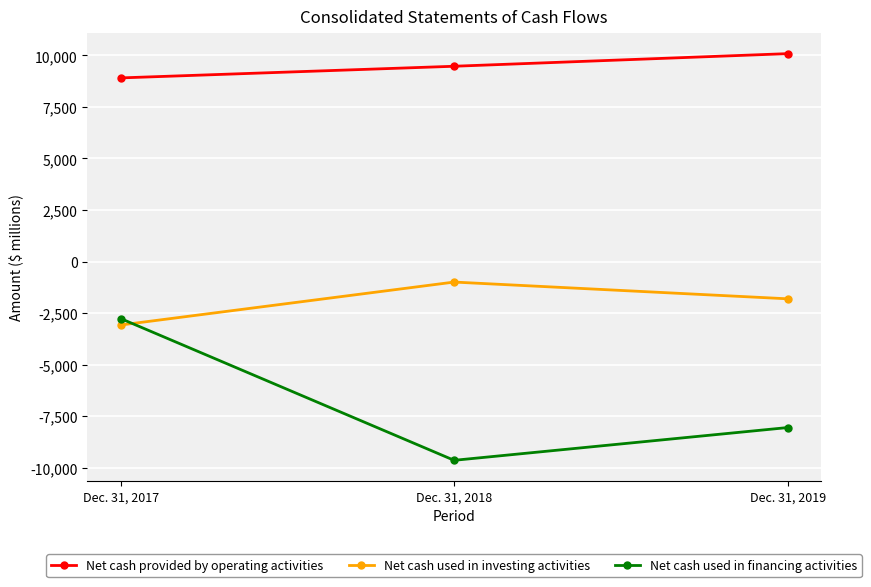

What value does the Net cash used in investing activities series have at Dec. 31, 2019, to the nearest 100?

-1800